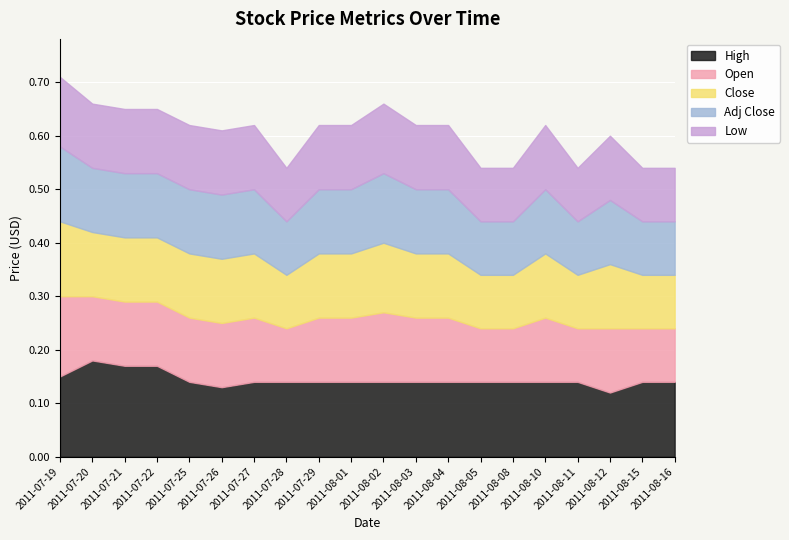

What is the value of the Close point at the 2nd from the left?

0.1